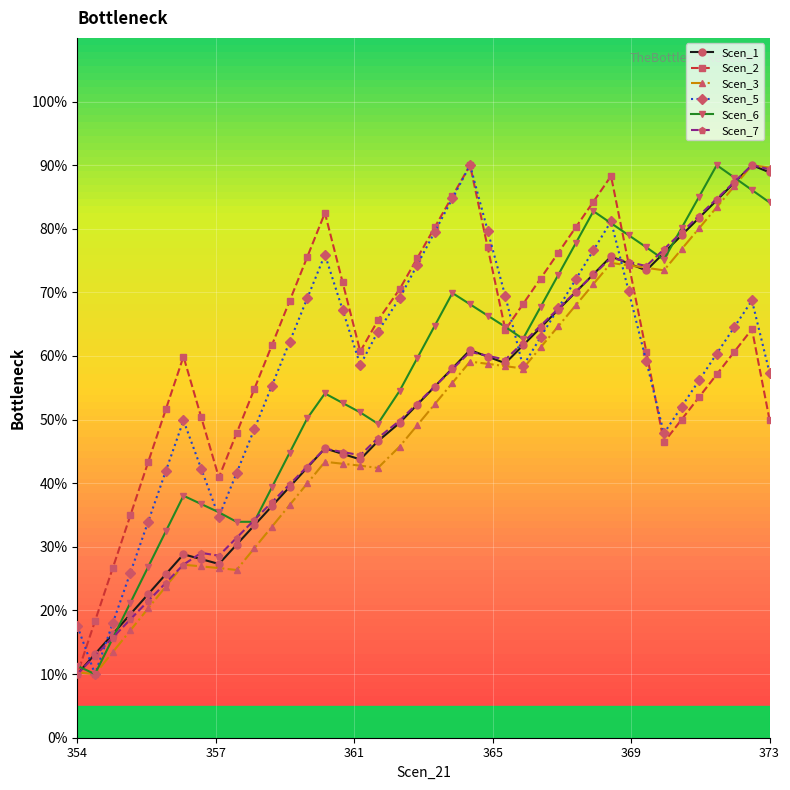

List the series in order of their peak value, highest first.

Scen_1, Scen_2, Scen_3, Scen_5, Scen_6, Scen_7